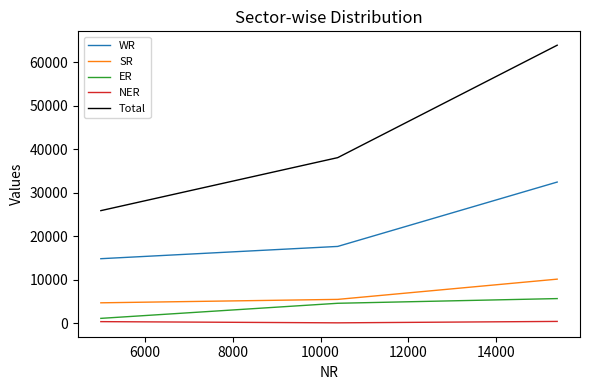

What is the difference between the maximum and minimum values in the SR series?

5450